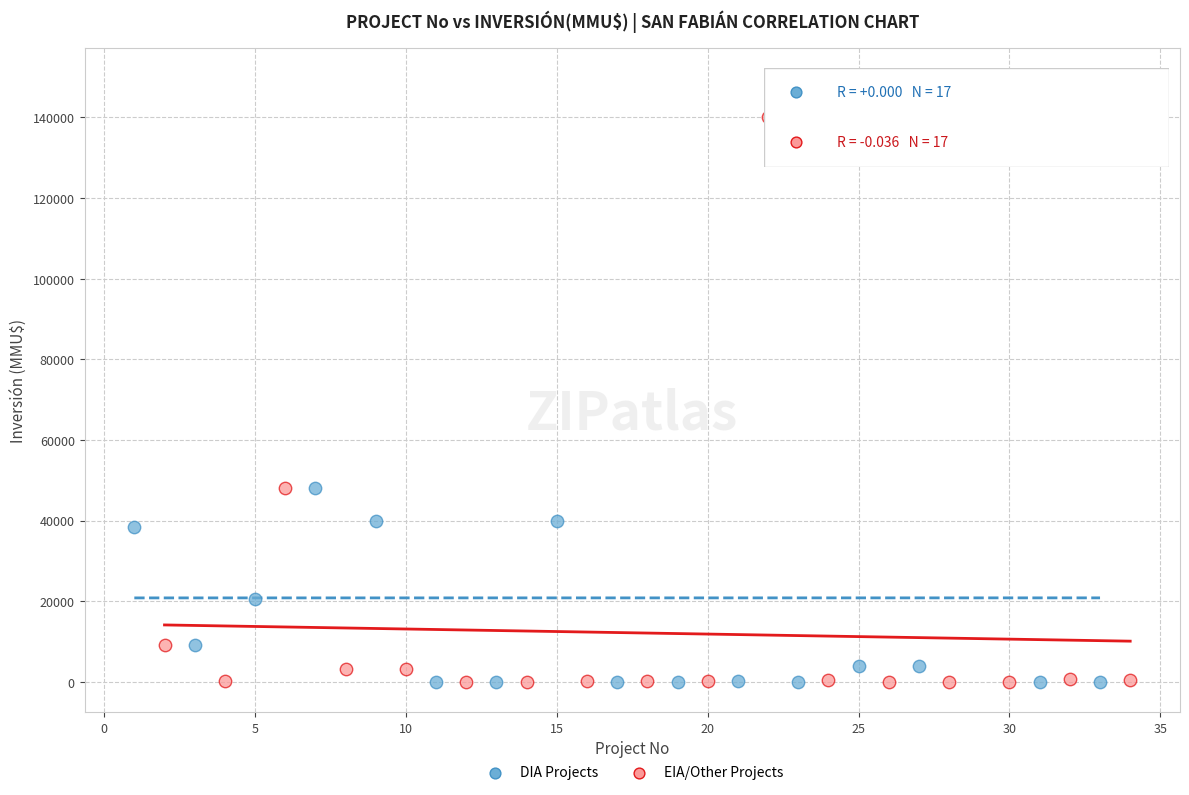

Which series contains the highest Y value?

DIA Projects